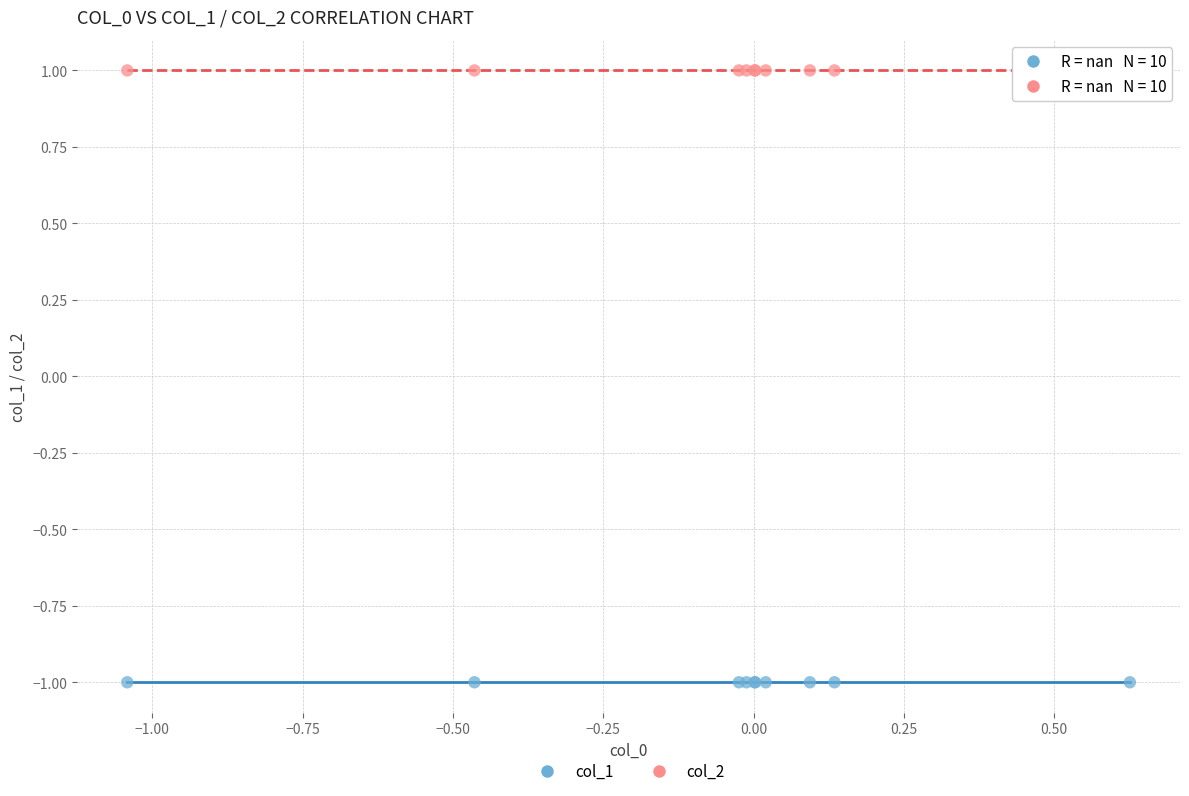

Which series reaches the minimum Y coordinate?

col_1